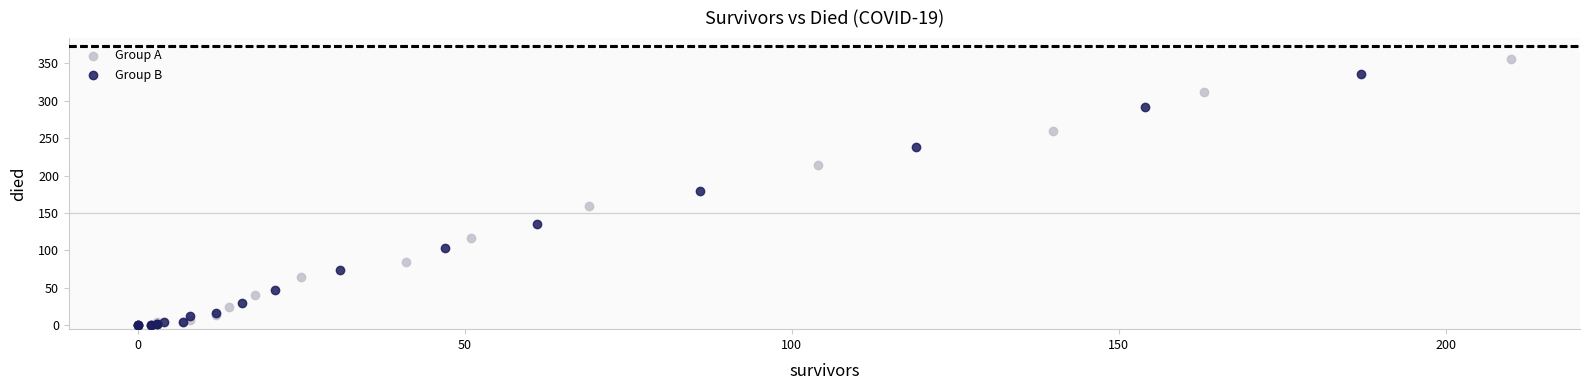

Which series reaches the maximum Y coordinate?

Group A